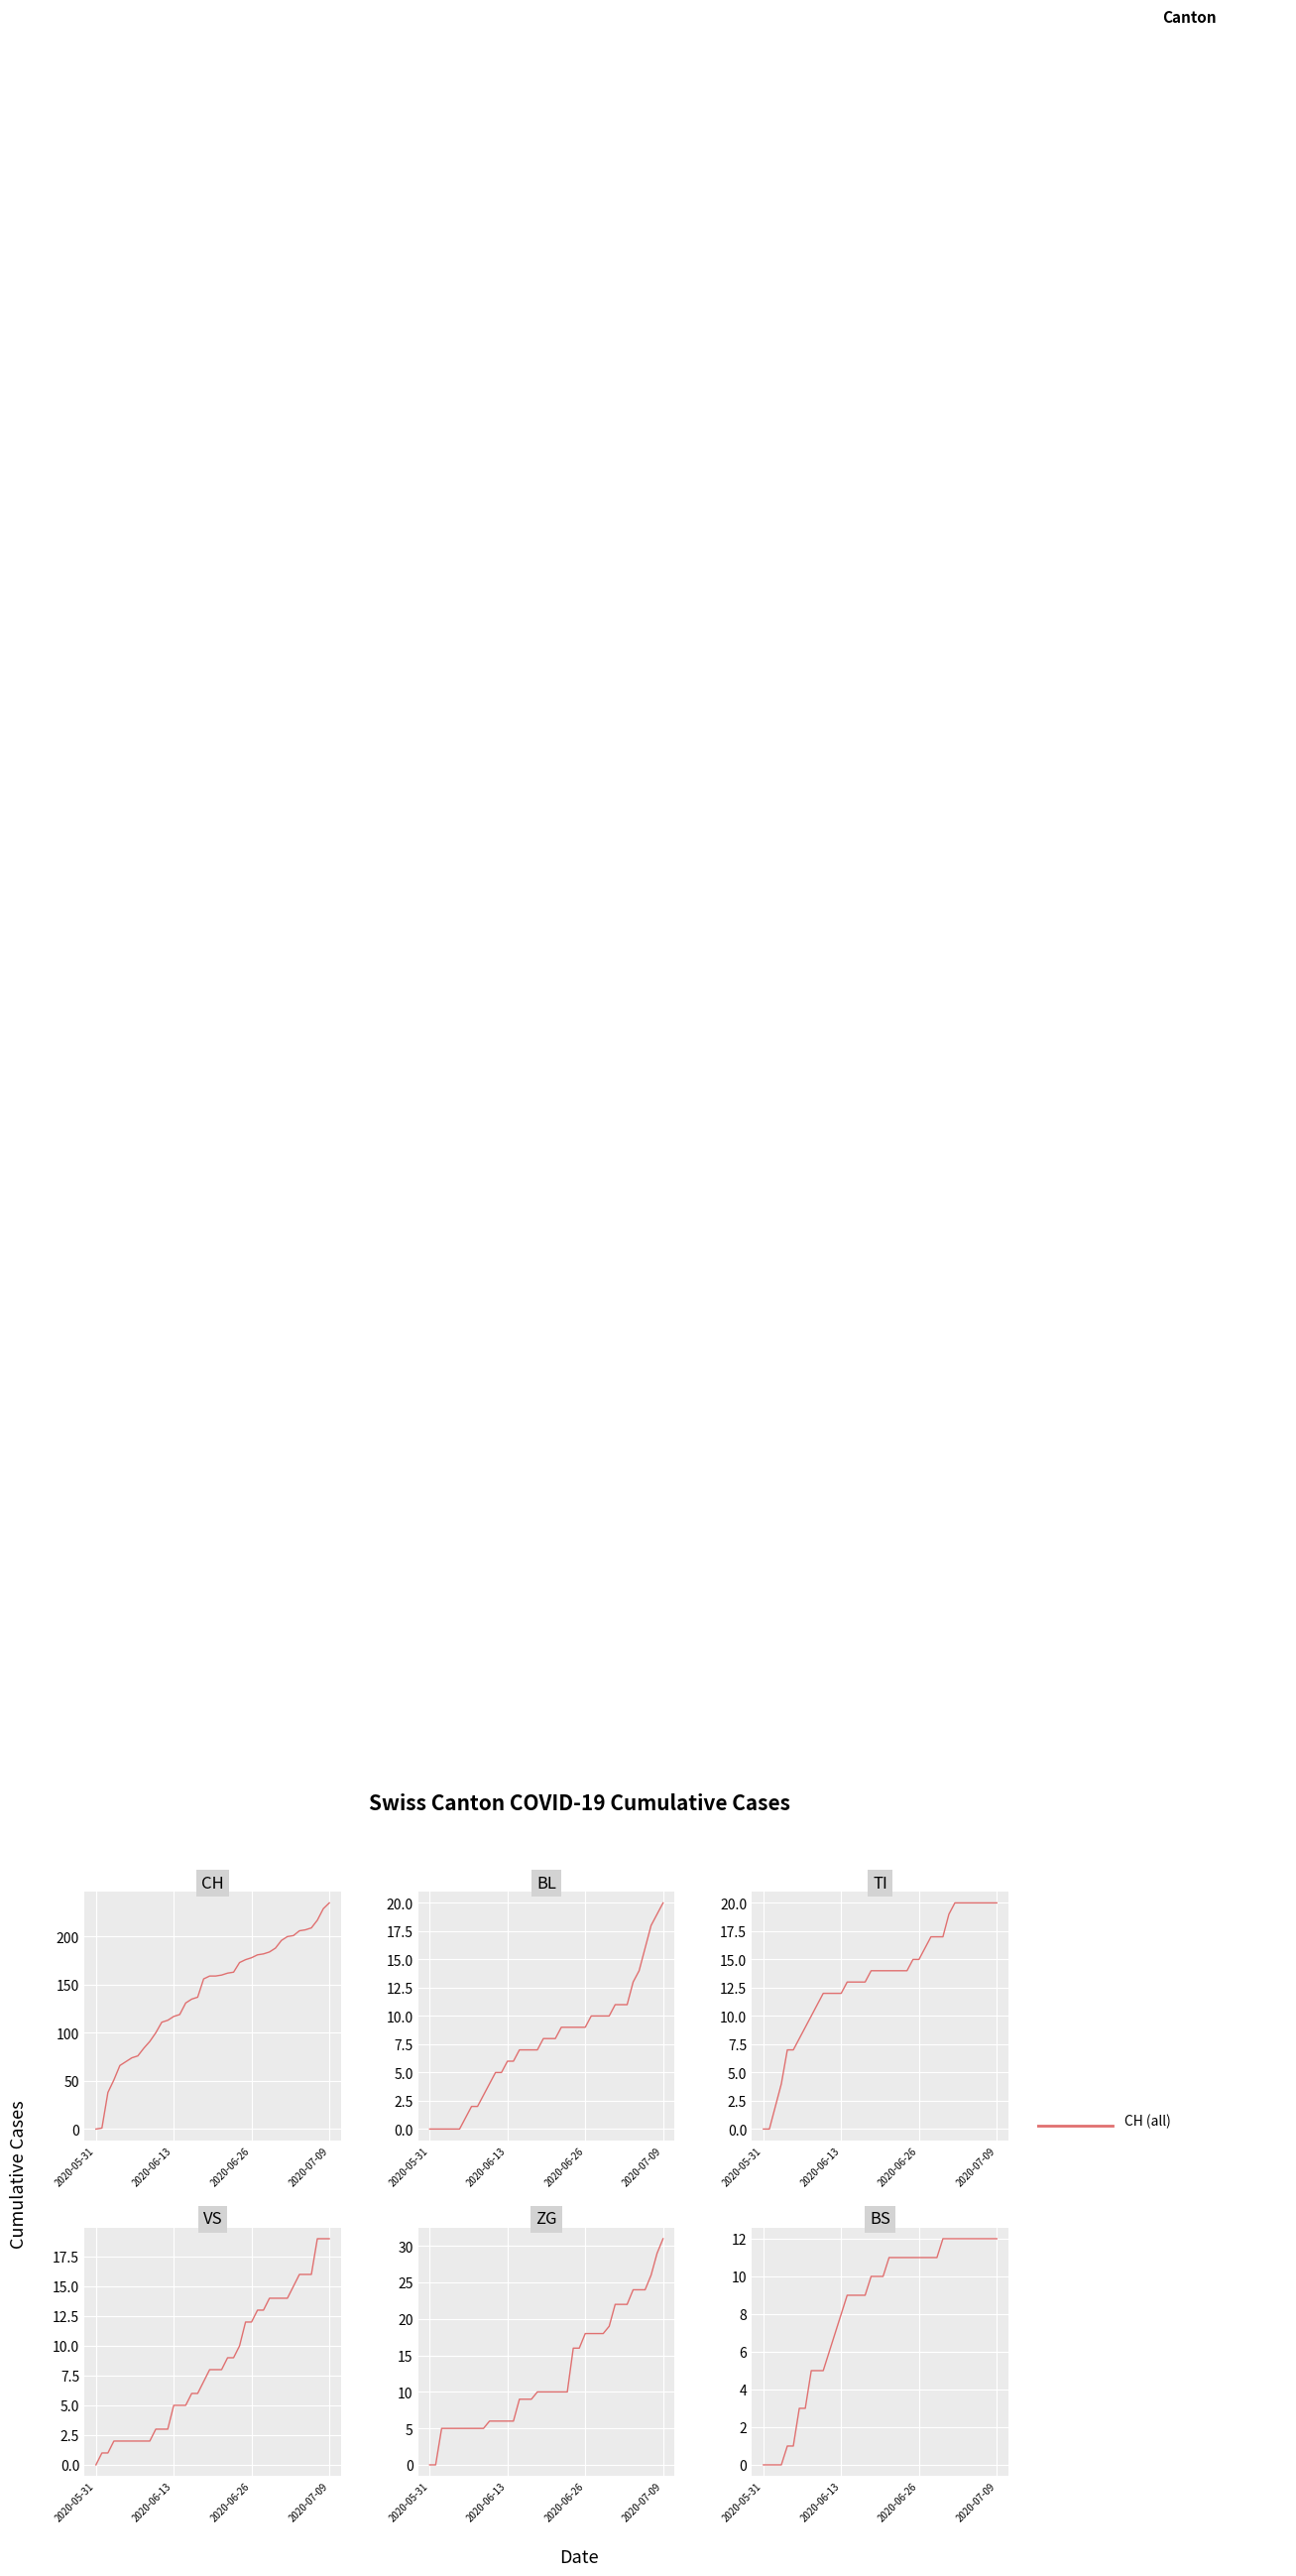

The value at 5 is 1. True or false?

False